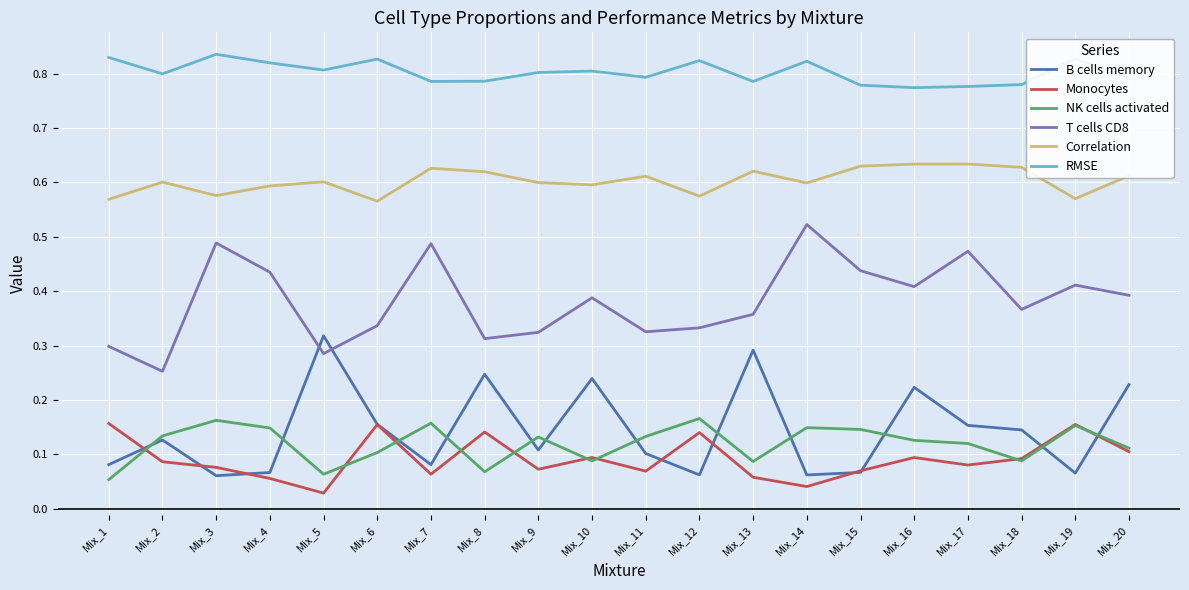

The value of Correlation at Mix_2 is 1.0. True or false?

False